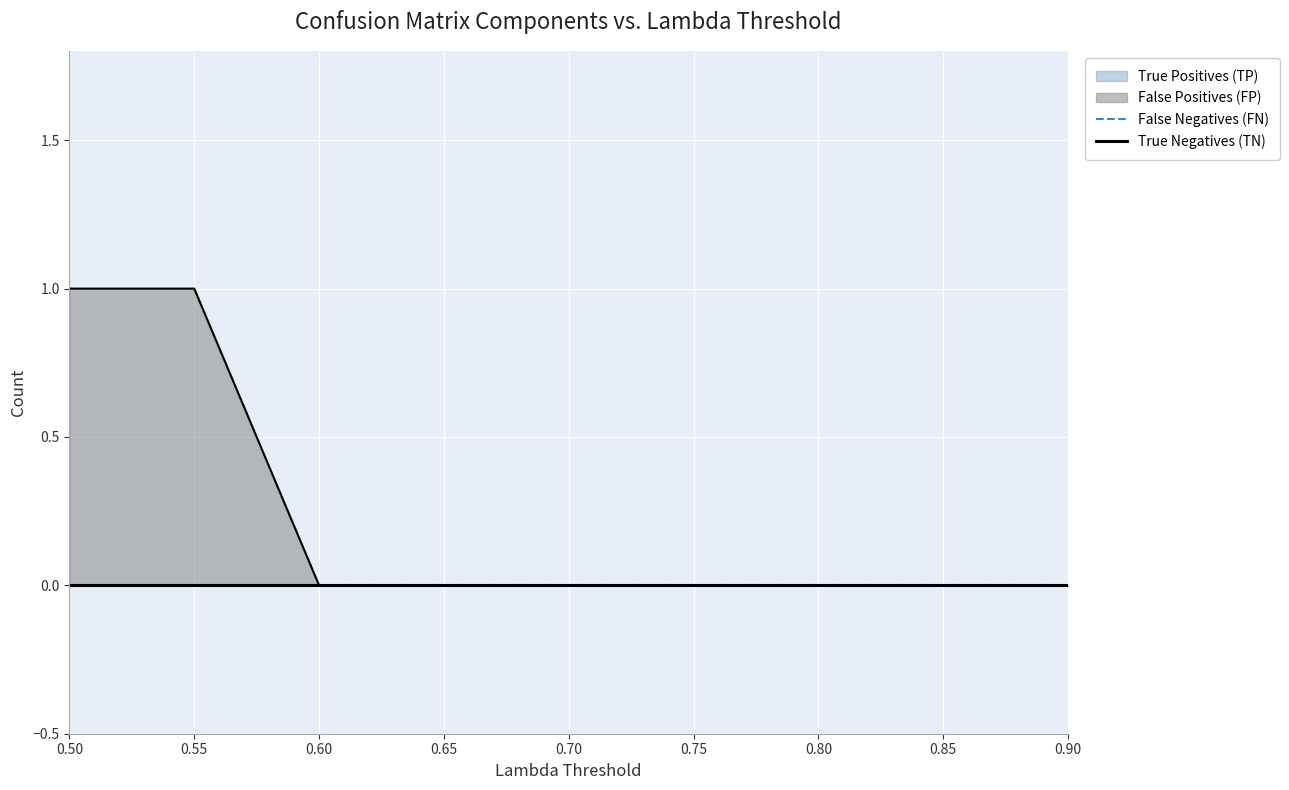

True or false: False Positives (FP) and False Negatives (FN) intersect in this chart.

False